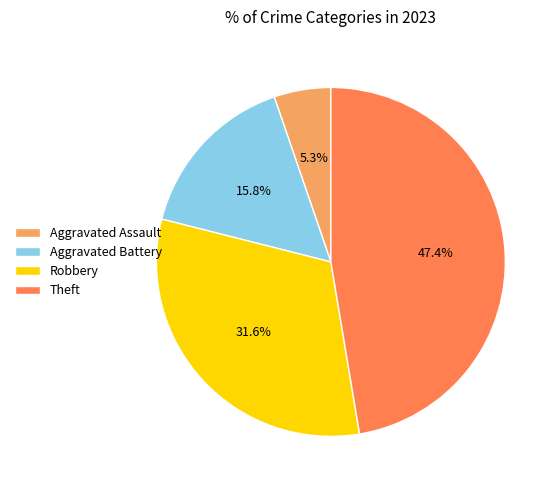

Rank the categories by value from lowest to highest.

Aggravated Assault, Aggravated Battery, Robbery, Theft